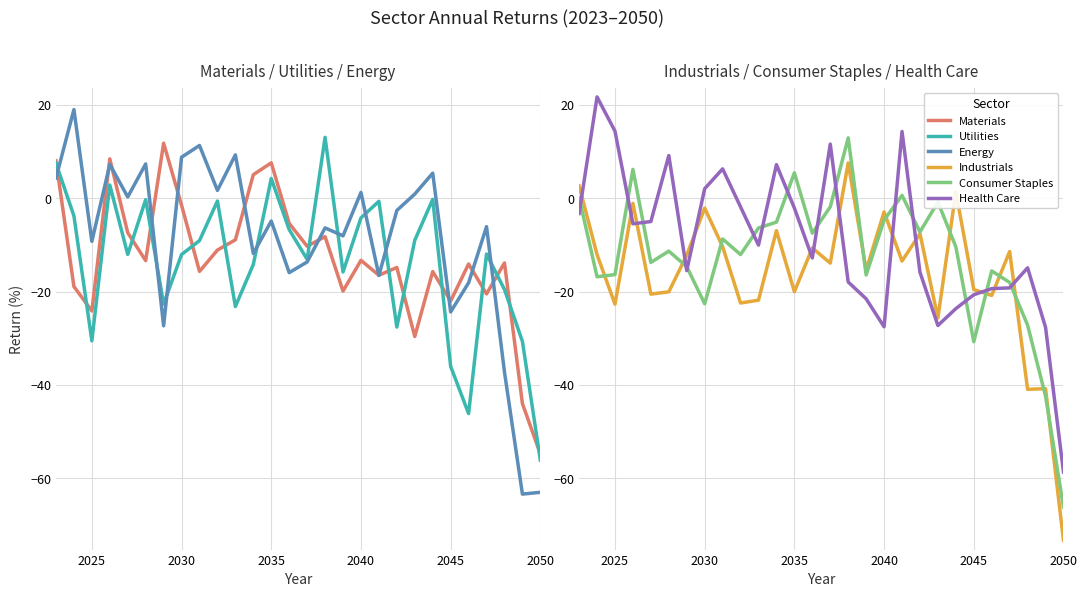

What is the highest value of the Consumer Staples series?

12.9